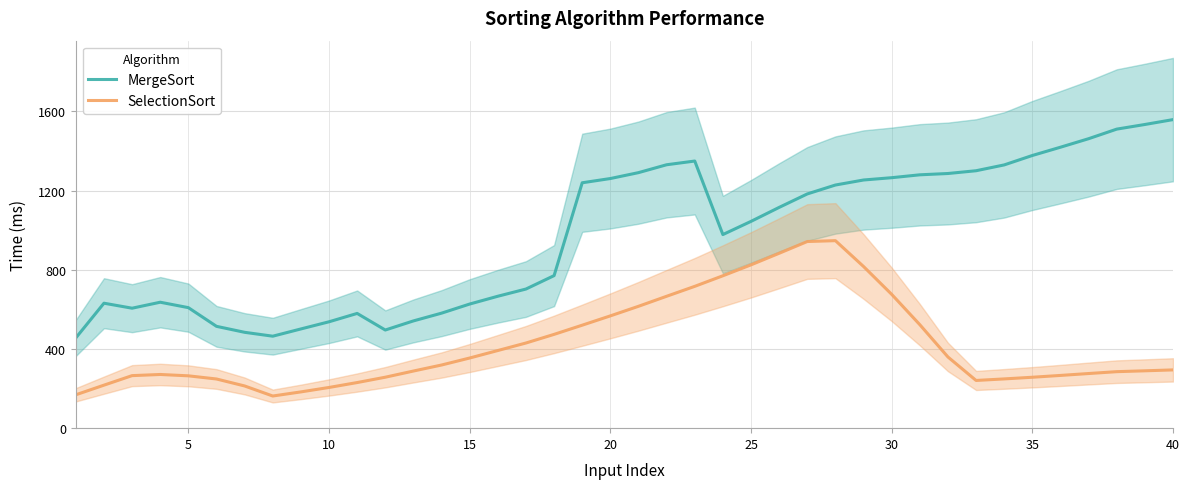

Reading left to right, what are all the values shown in this chart?

MergeSort: 456.0	631.2	606.0	636.2	608.8	514.4	484.2	464.6	501.2	537.4	579.6	495.8	541.8	581.0	627.0	666.4	702.8	770.6	1239.6	1261.0	1290.8	1330.6	1349.4	978.0	1044.6	1115.2	1183.2	1228.2	1253.6	1265.2	1279.8	1286.4	1300.4	1329.8	1377.4	1419.2	1462.2	1510.6	1534.0	1558.7
SelectionSort: 168.7	217.2	265.4	271.2	264.4	248.4	213.2	162.4	183.2	205.6	230.4	257.4	288.6	319.0	354.4	392.2	430.2	473.8	520.2	567.2	615.6	666.2	716.4	769.8	825.0	883.4	942.8	947.2	816.6	676.0	522.8	359.6	241.0	248.8	257.2	266.4	276.0	285.4	289.8	294.3